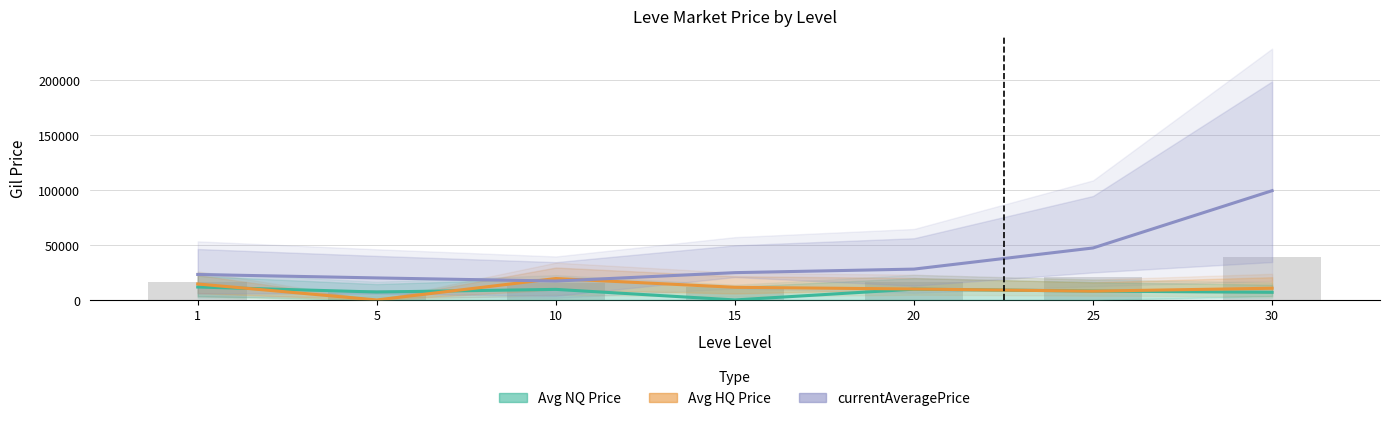

What is the spread (max minus min) of values at 5?

20000